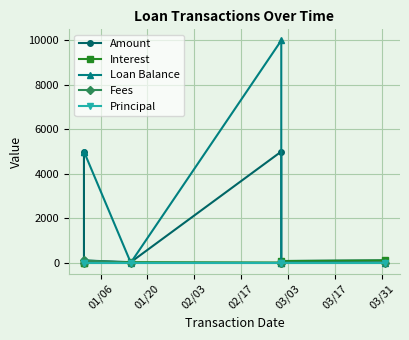

Reading left to right, extract all data points from this chart.

Amount: 5000.0	100.0	23.0	5000.0	74.0	101.9
Interest: 0.0	0.0	23.0	0.0	74.0	101.9
Loan Balance: 5000.0	5000.0	0.0	10000.0	0.0	0.0
Fees: 0.0	100.0	0.0	0.0	0.0	0.0
Principal: 0.0	0.0	0.0	0.0	0.0	0.0